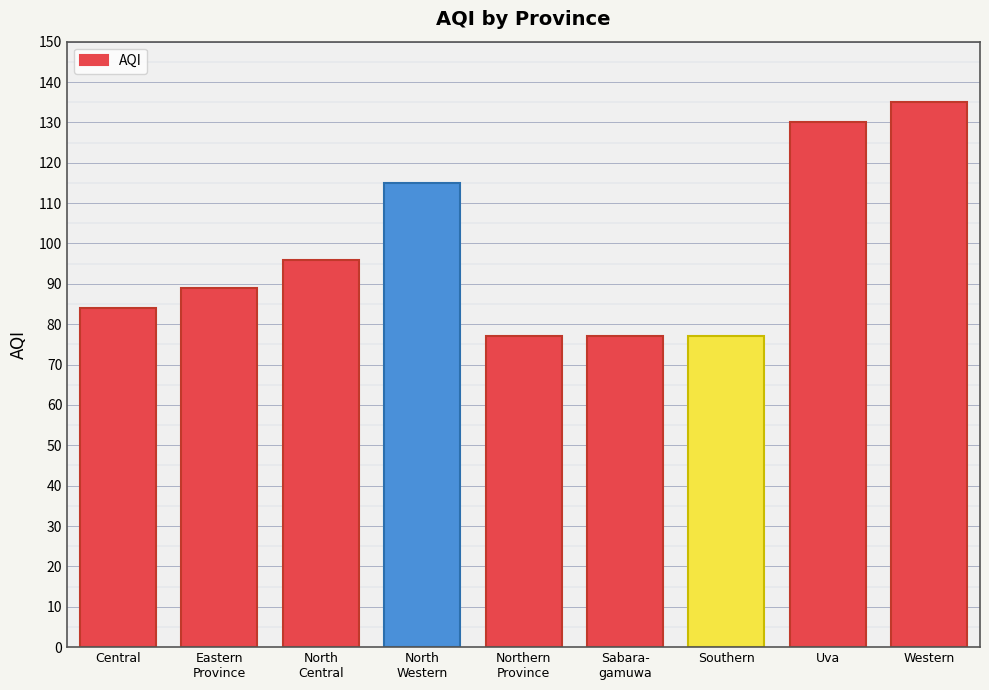

What is the average value?

98